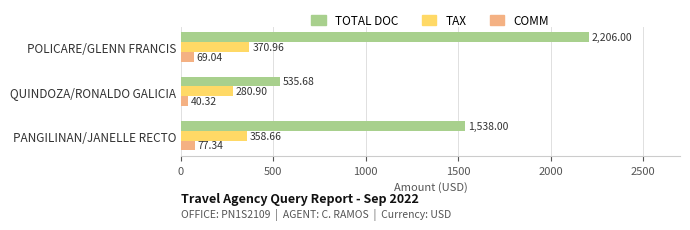

What is the difference between the maximum and minimum values in the TAX series?

90.1